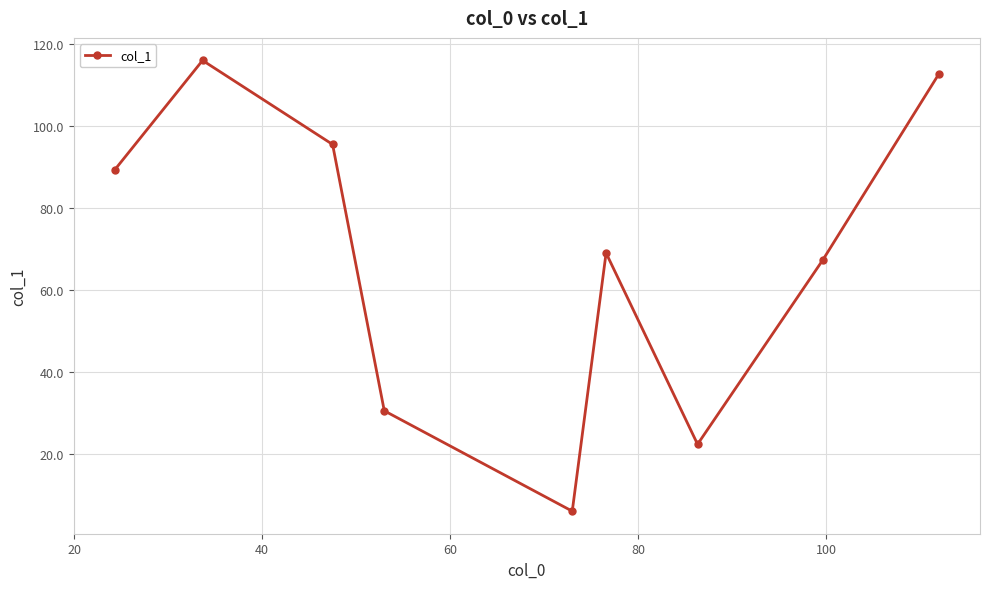

What is the value of the 3rd point from the left?

95.5